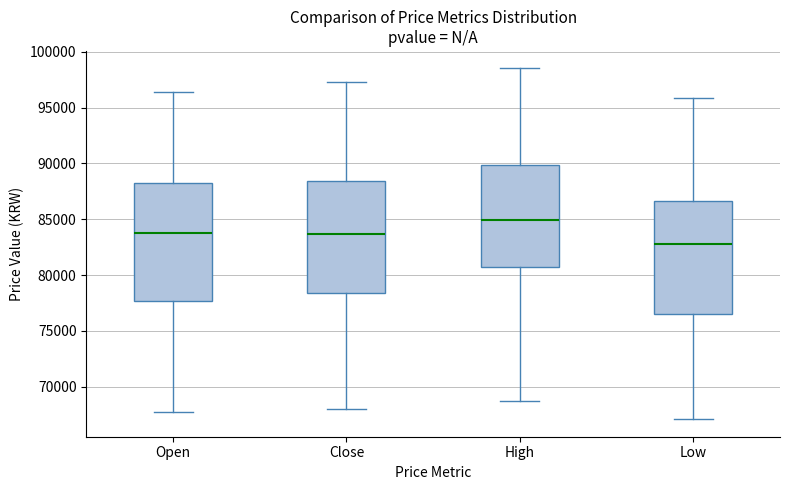

Reading left to right, read every box against the y-axis: the position of its median line, the range the box covers, and the ends of its whiskers. The values are not printed on the chart, so give them approximately, as read against the axis.

Open: median 84000, box 77500 to 88500, whiskers 67500 to 96500
Close: median 83500, box 78500 to 88500, whiskers 68000 to 97500
High: median 85000, box 80500 to 90000, whiskers 68500 to 98500
Low: median 83000, box 76500 to 86500, whiskers 67000 to 96000